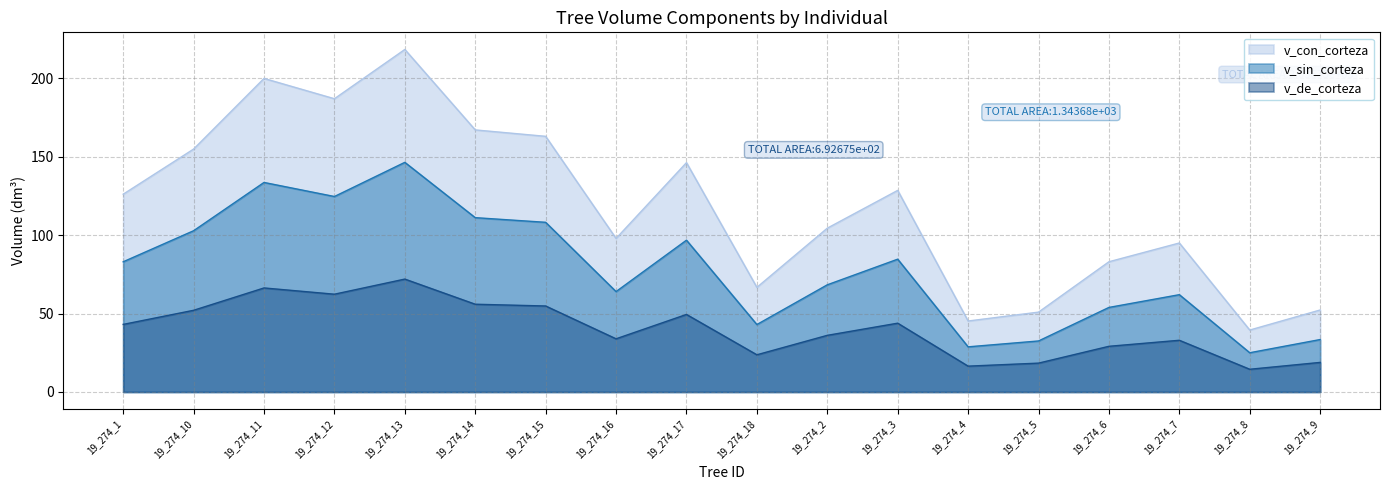

What are all the series names shown in the legend?

v_con_corteza, v_sin_corteza, v_de_corteza